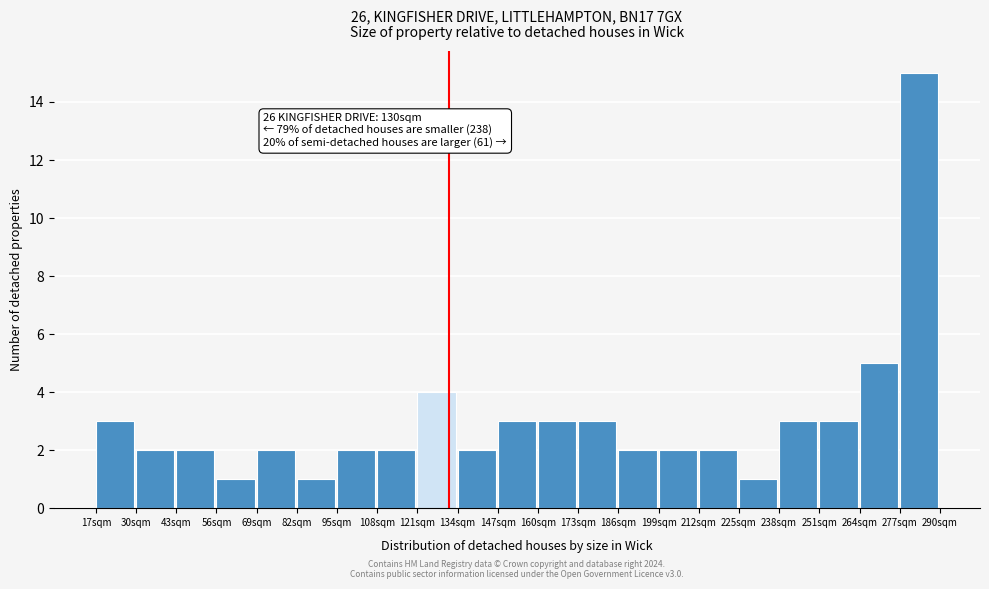

Over which range of the x-axis is the bar tallest?

277 to 290